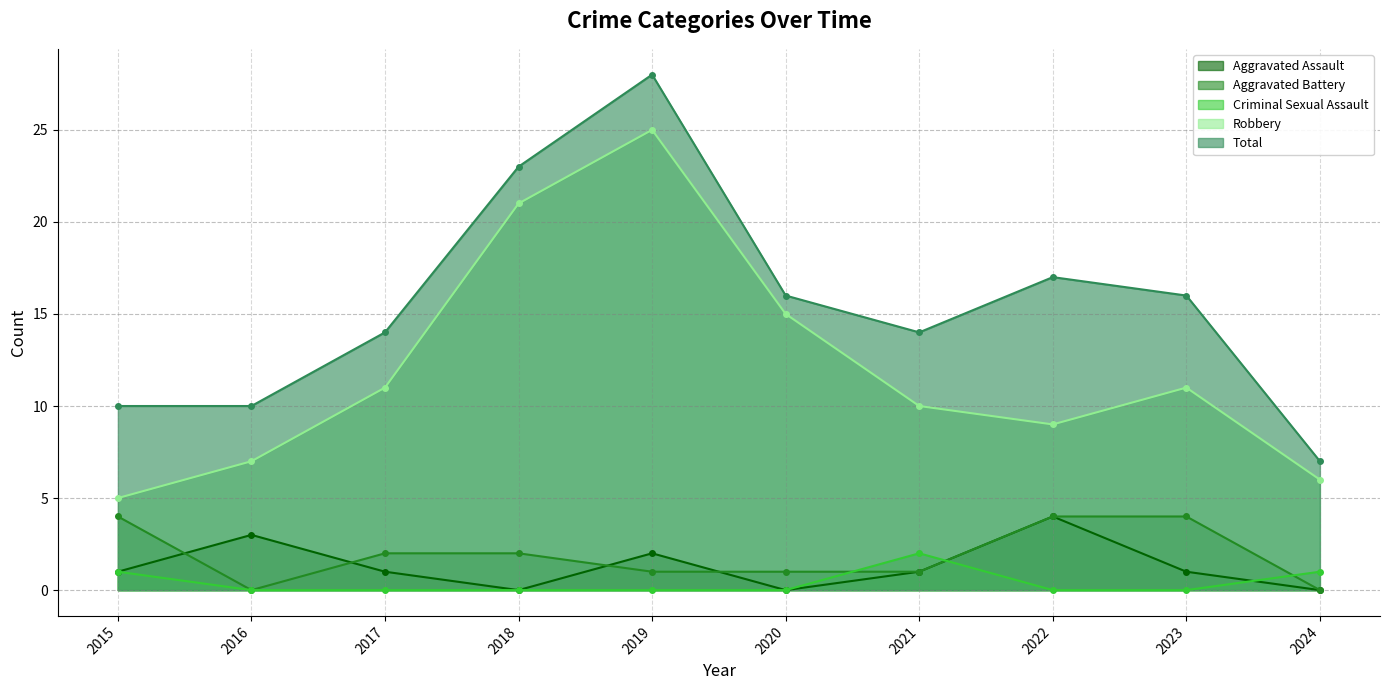

What is the value of the Total point at the 3rd from the left?

14